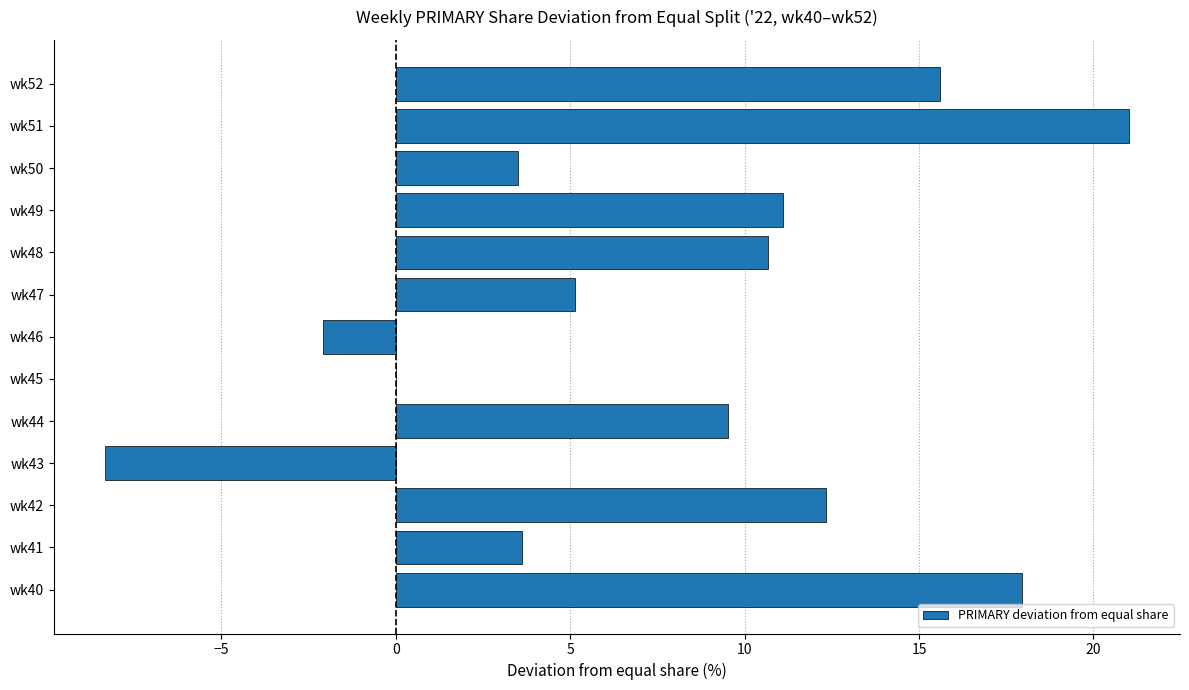

The value at wk45 is 0.0. True or false?

True